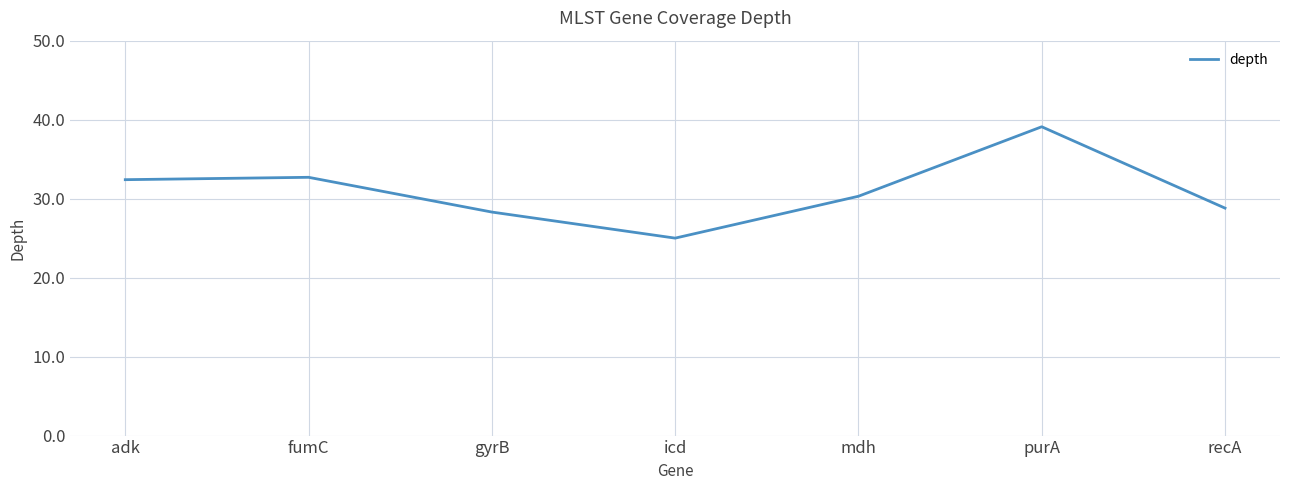

At which category does the chart reach its minimum across all series?

icd